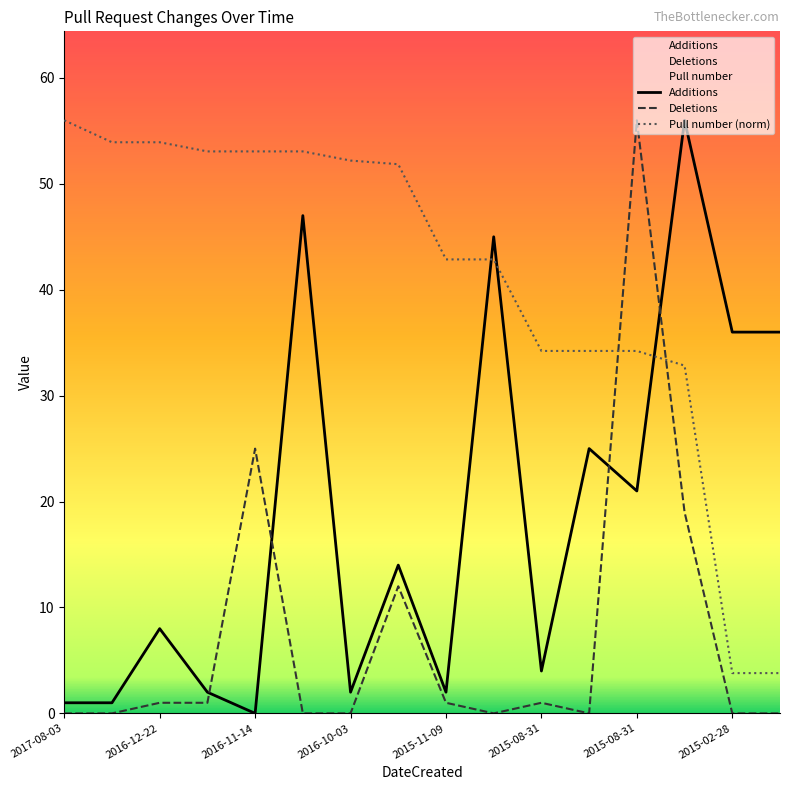

What is the greatest value displayed?

56.0